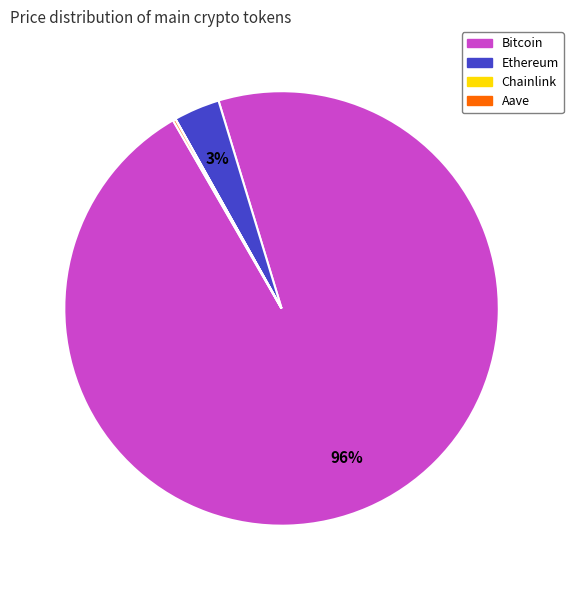

Does Bitcoin represent more than half of the total?

Yes